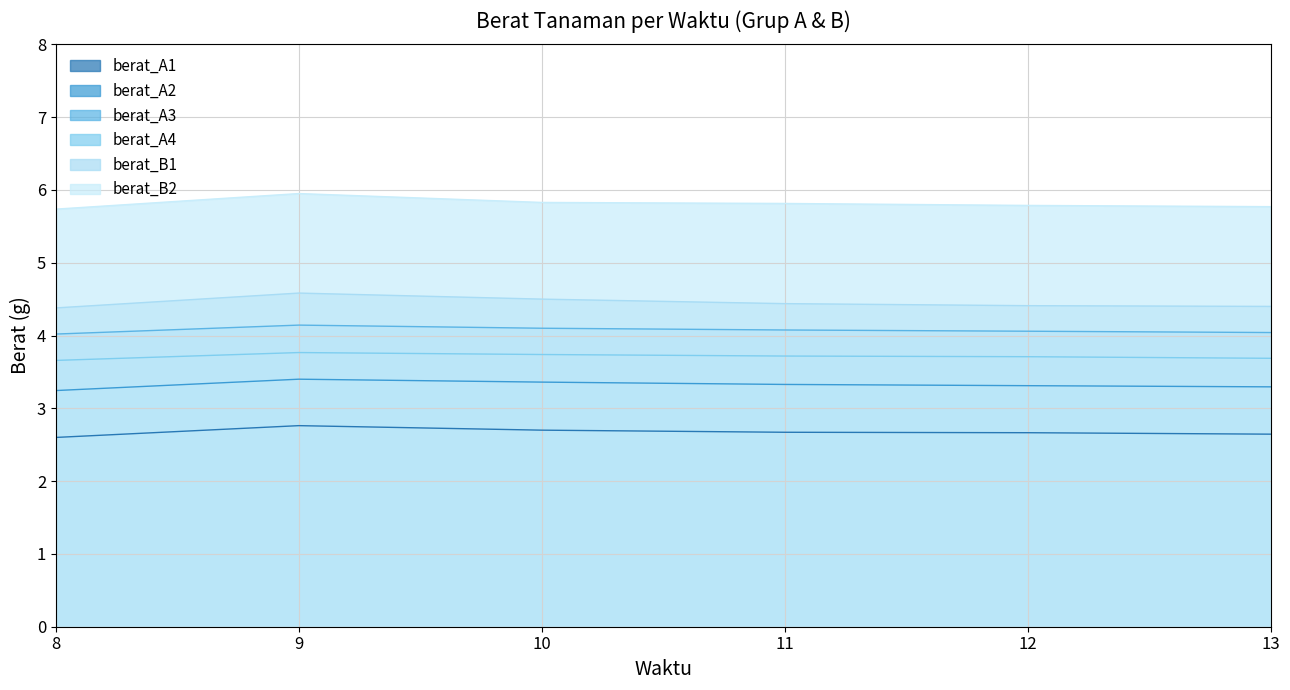

How many lines are shown in the chart?

6